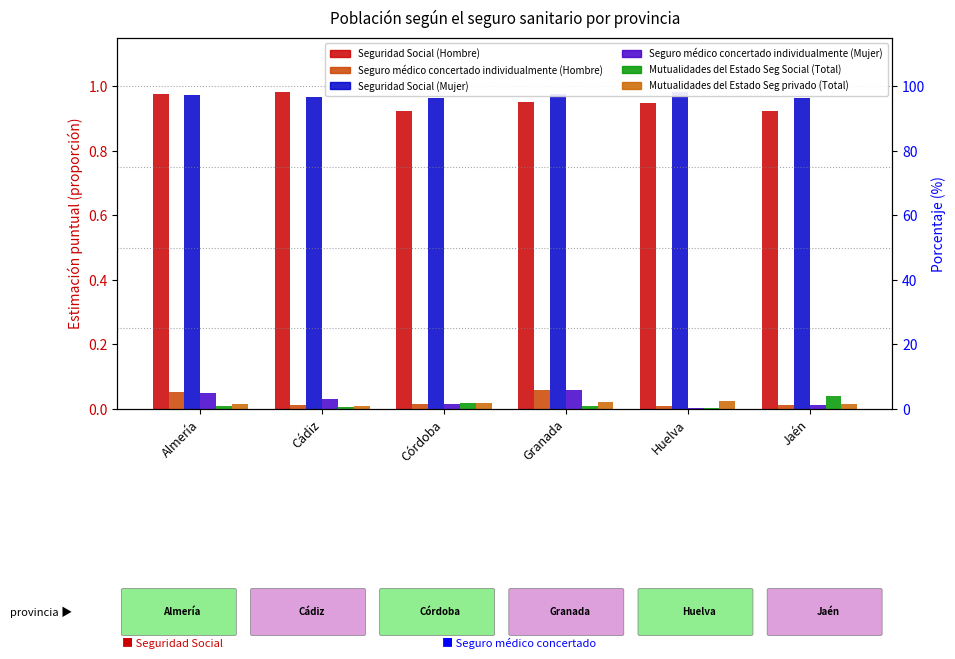

What are all the series names shown in the legend?

Seguridad Social (Hombre), Seguro médico concertado individualmente (Hombre), Seguridad Social (Mujer), Seguro médico concertado individualmente (Mujer), Mutualidades del Estado Seg Social (Total), Mutualidades del Estado Seg privado (Total)